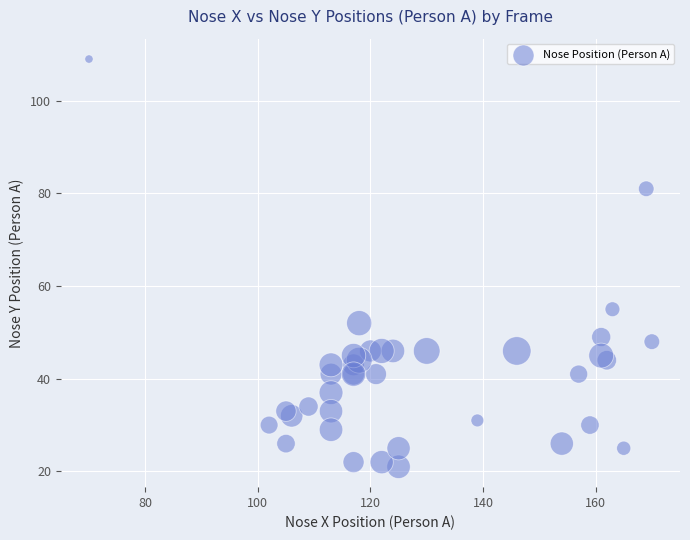

What Y value in the scatter plot is closest to 65?

55